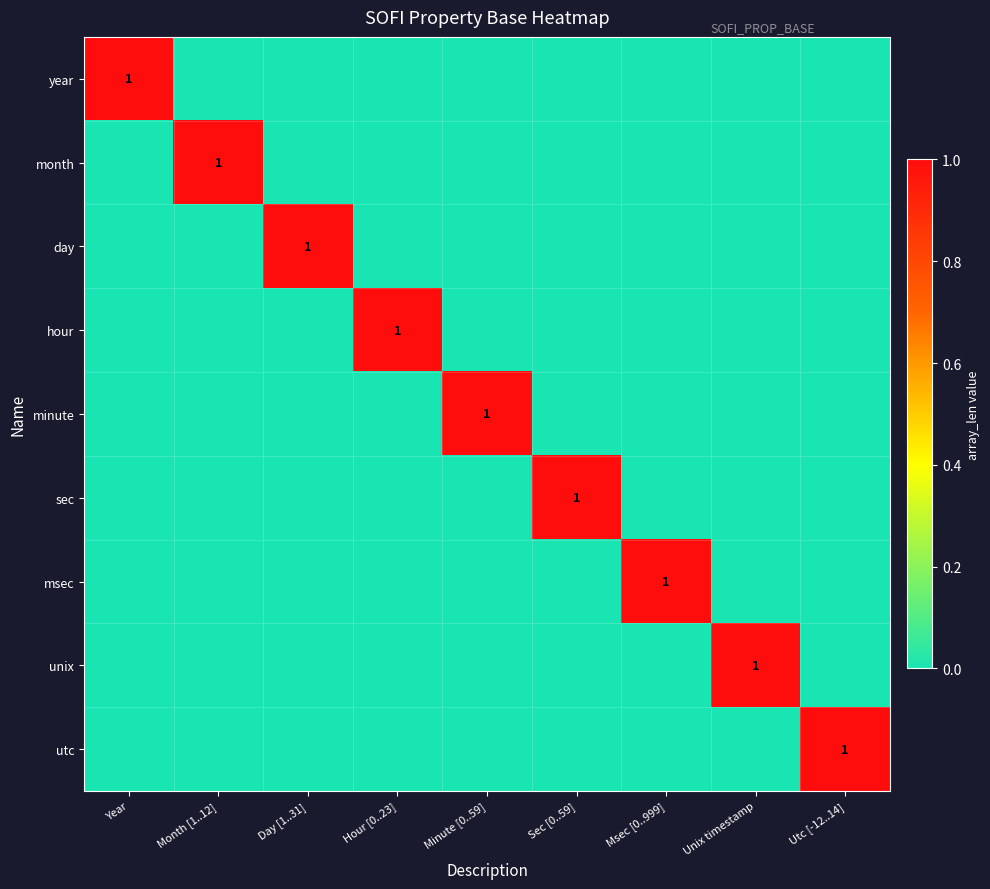

The day series shows 1 at Day [1..31]. True or false?

True